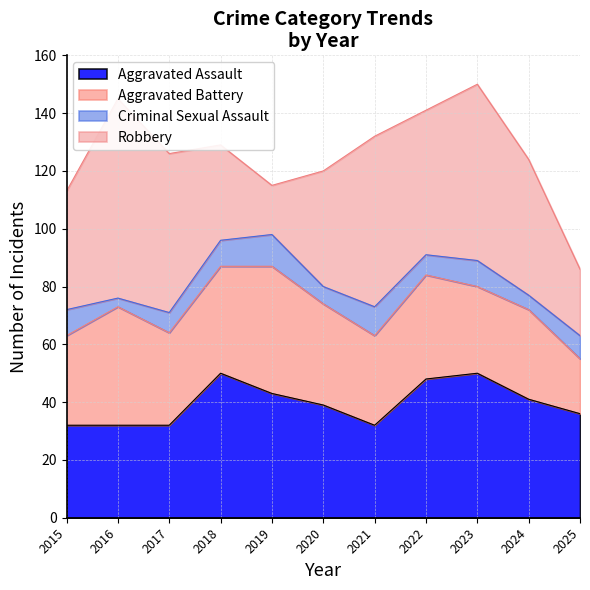

What is the maximum value for Aggravated Assault?

50